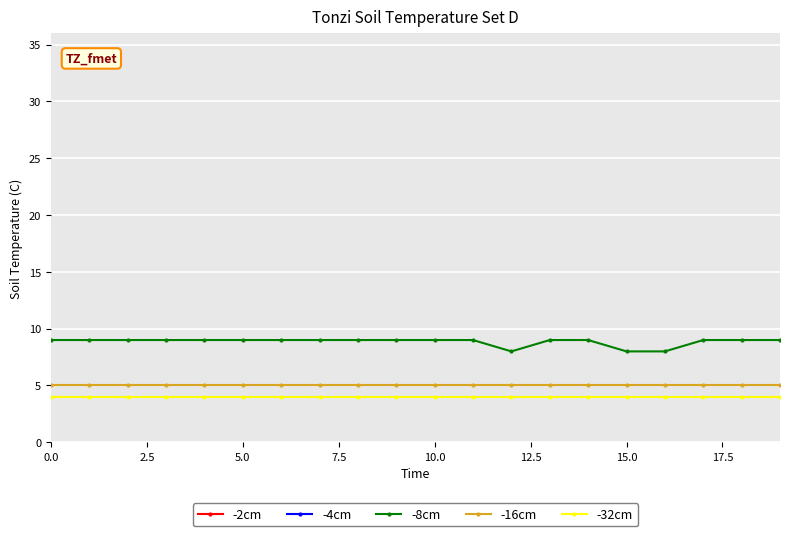

What is the average value of the -16cm series?

5